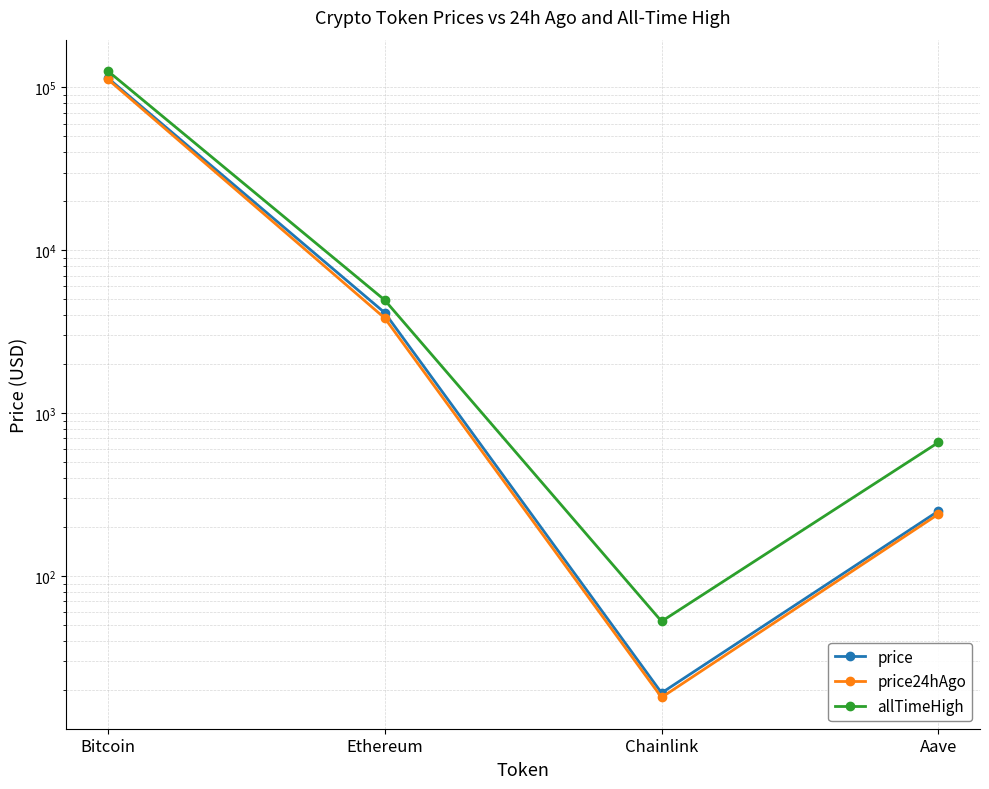

Rank the series by their average value, from highest to lowest.

allTimeHigh, price, price24hAgo